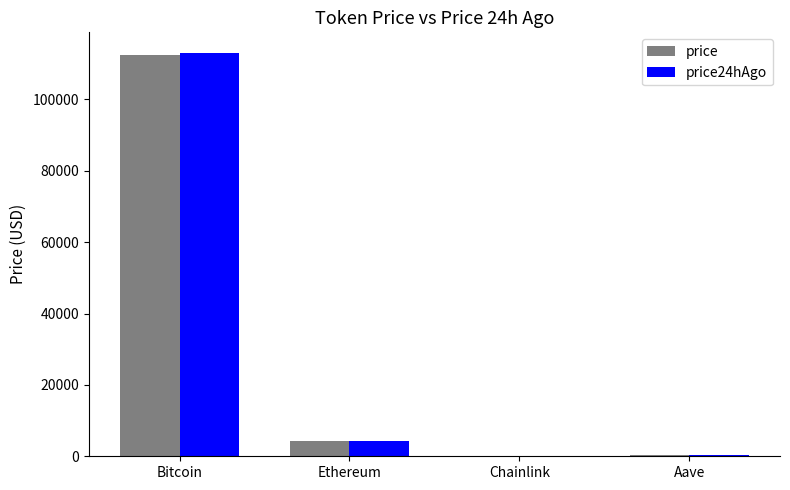

The price series shows 112591.0 at Bitcoin. True or false?

True